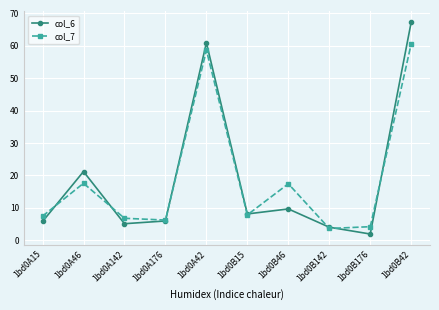

True or false: col_6 has a value of 1.9 at 1bd0B176.

True